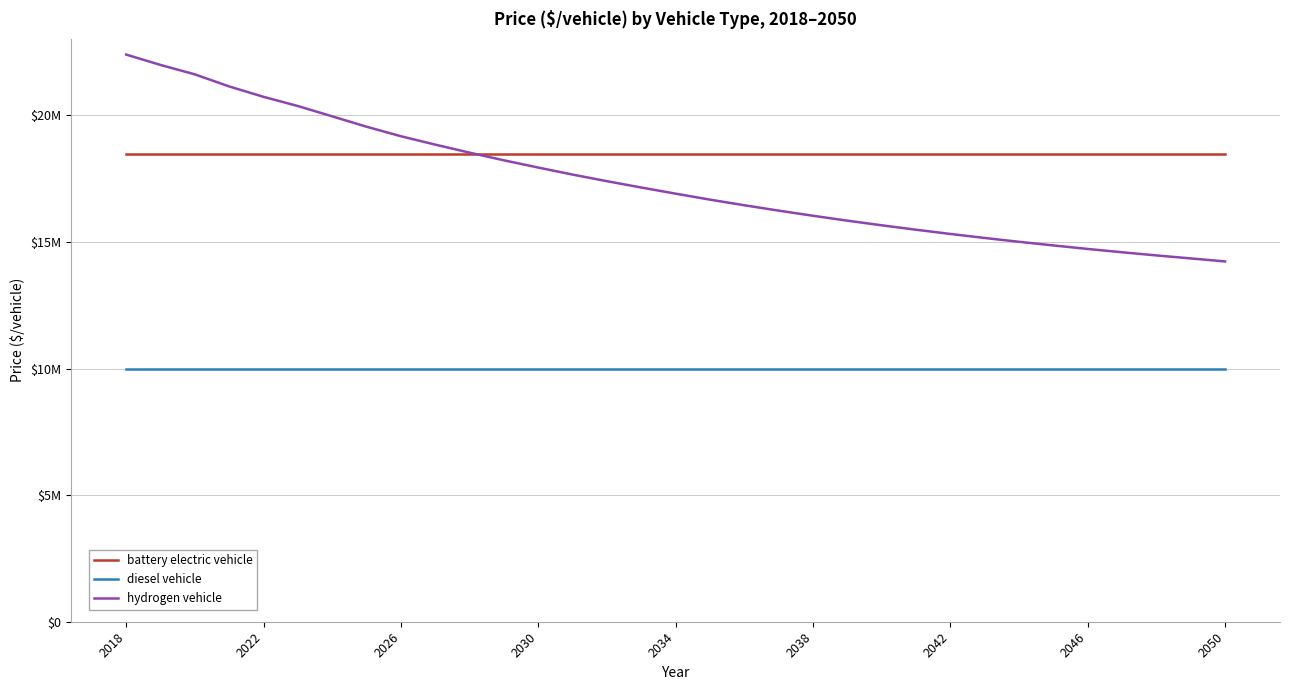

What is the value of the diesel vehicle point at the 24th from the left?

10000000.0